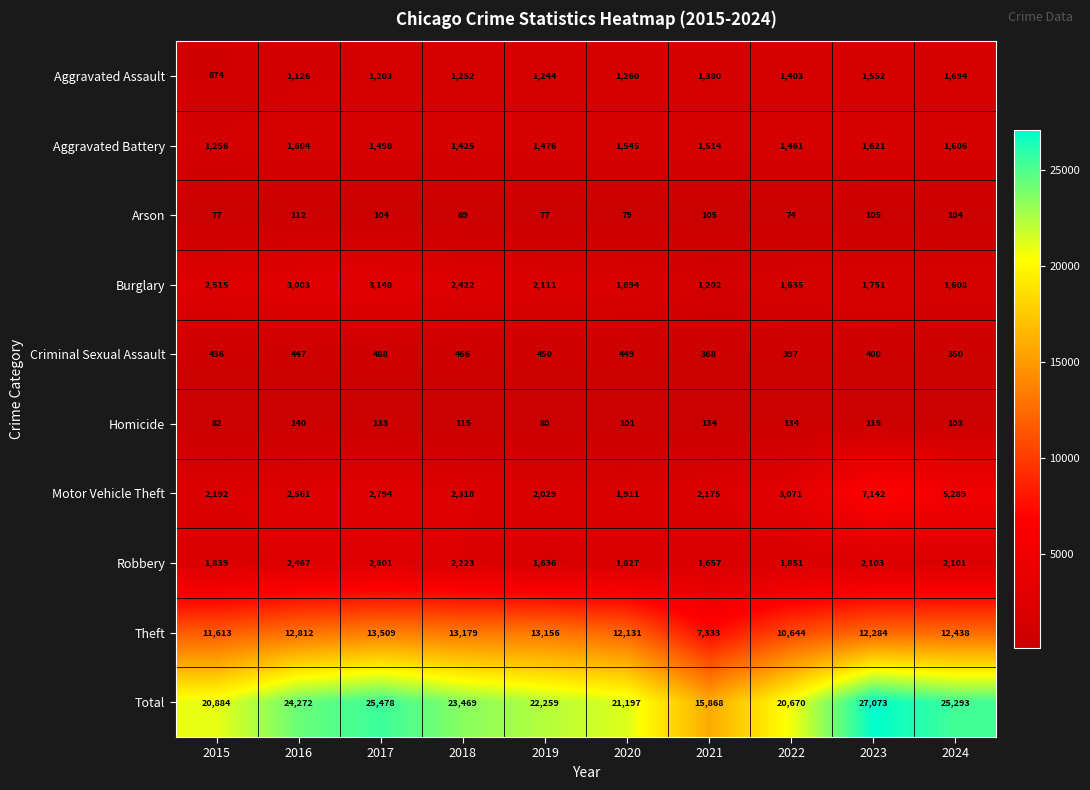

The Aggravated Battery series shows 1498 at 2017. True or false?

True